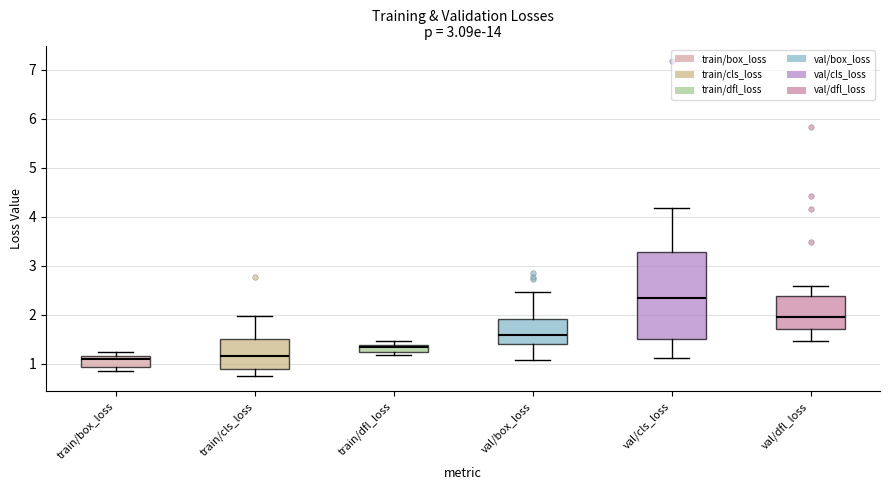

Comparing the boxes themselves (not the whiskers), which one is the tallest?

val/cls_loss